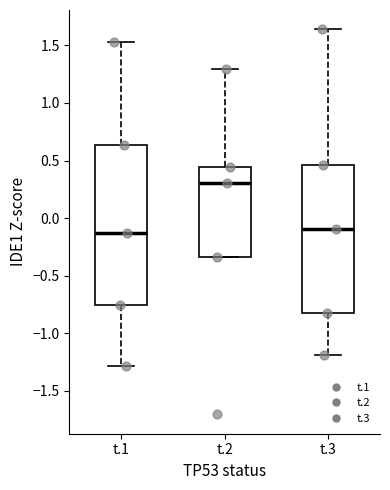

Where does the median line of the box for t.2 sit on the y-axis? The values are not printed on the chart, so give them approximately, as read against the axis.

0.30